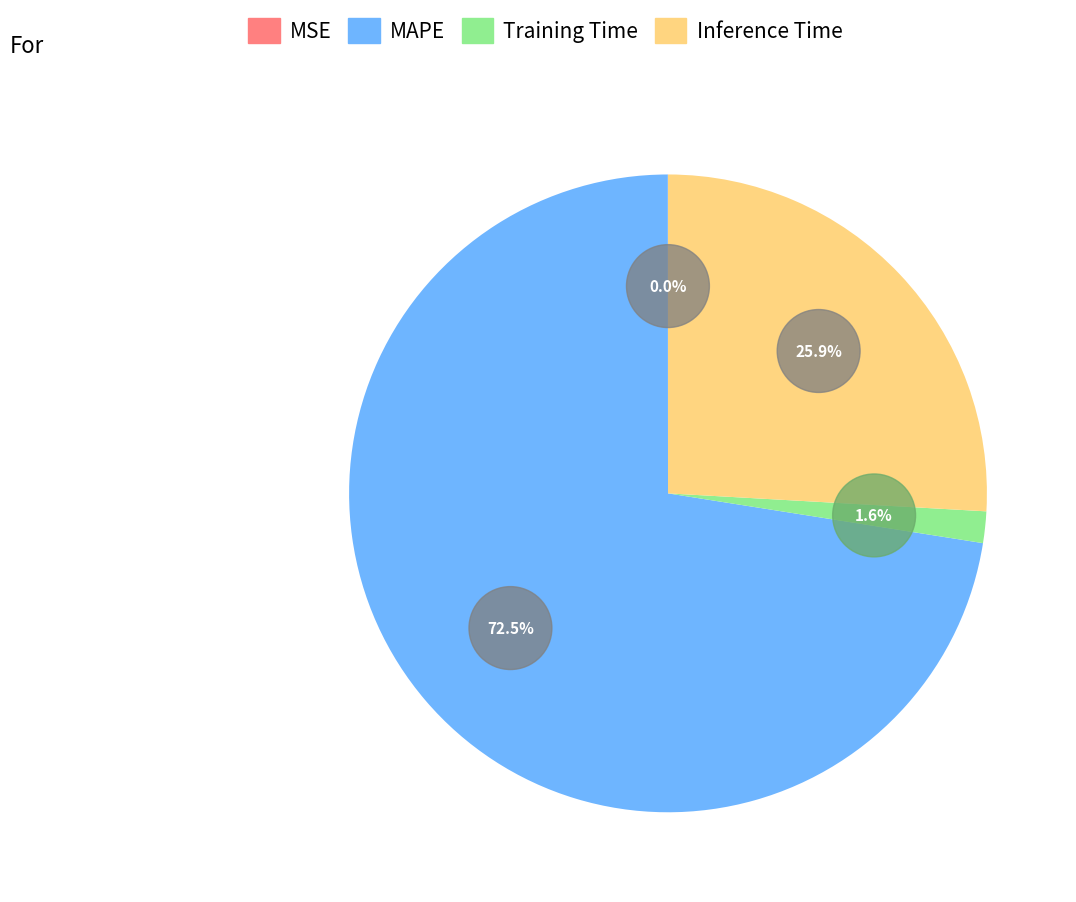

The Training Time slice represents 1% of the pie. True or false?

False